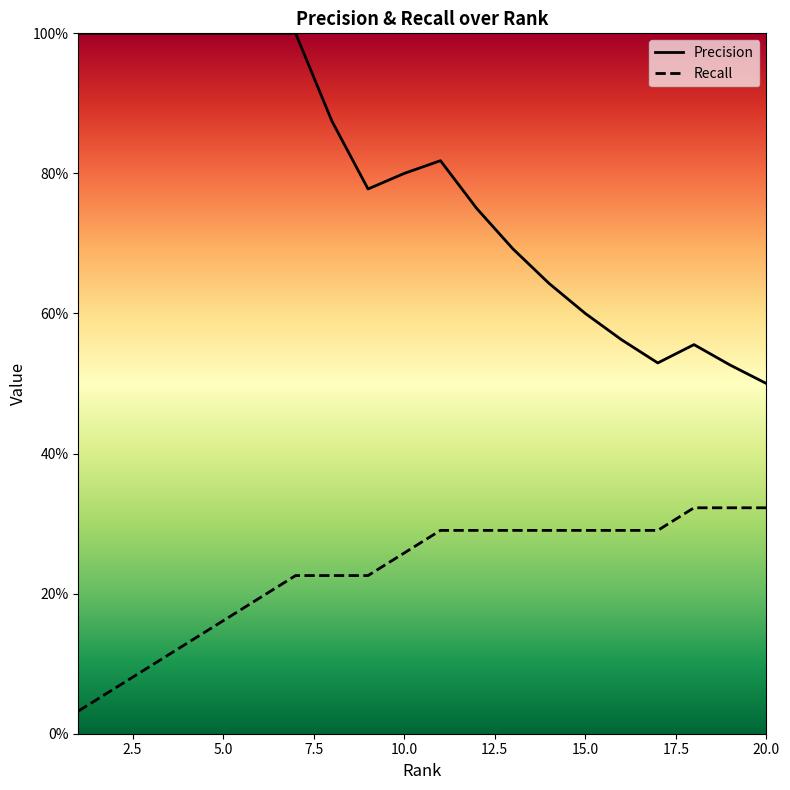

What is the difference between the highest and lowest values at 2?

0.9